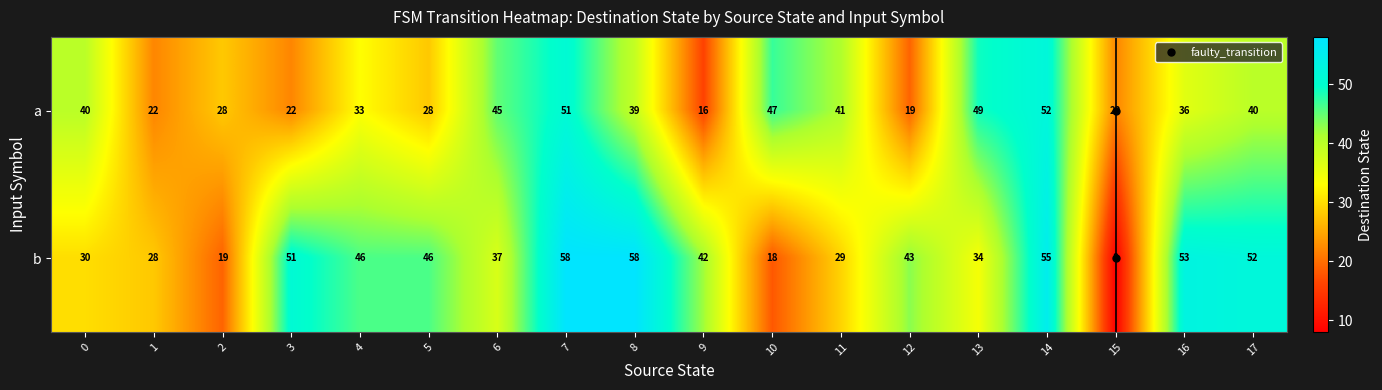

At which label does b reach its minimum?

15